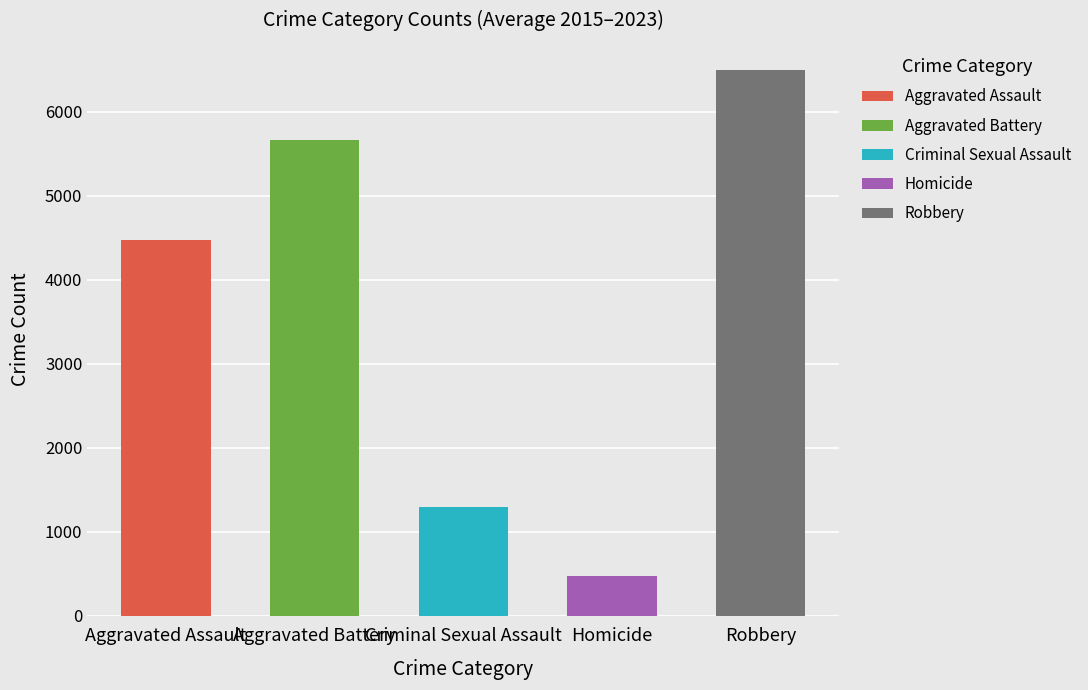

The value of Criminal Sexual Assault at 2023 is 1259. True or false?

True